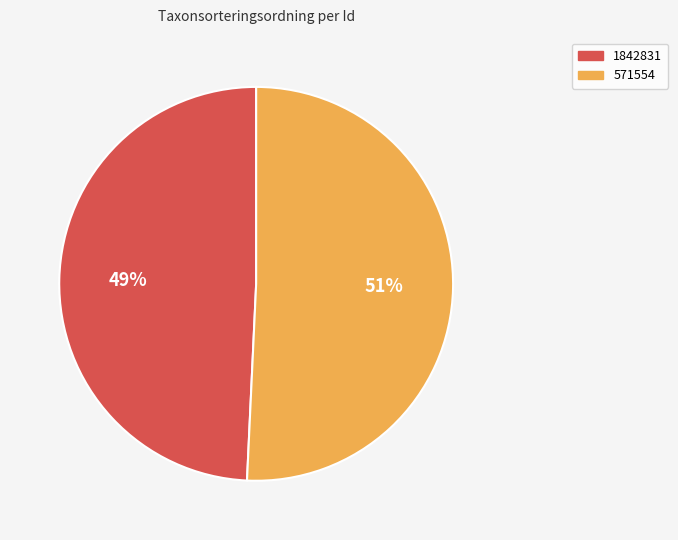

Count the number of slices in the pie.

2